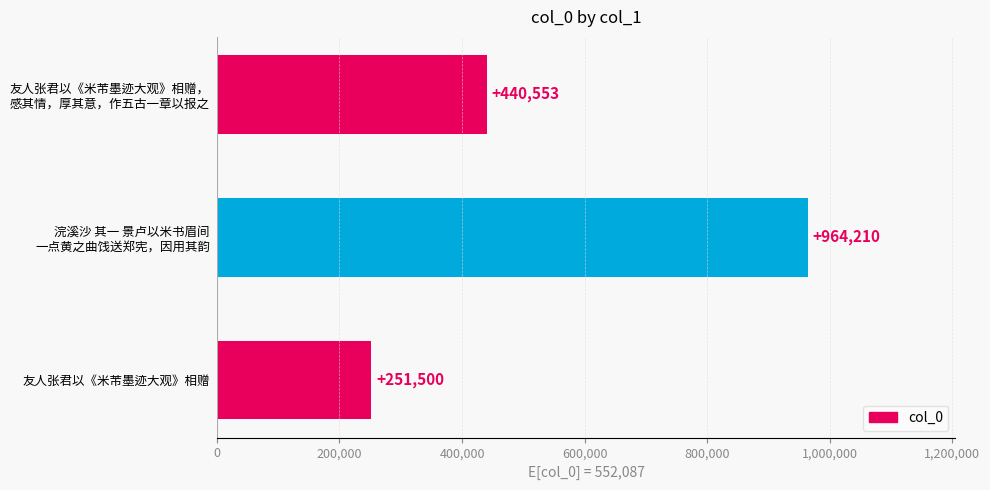

Rank the categories by value from lowest to highest.

友人张君以《米芾墨迹大观》相赠, 友人张君以《米芾墨迹大观》相赠，
感其情，厚其意，作五古一章以报之, 浣溪沙 其一 景卢以米书眉间
一点黄之曲饯送郑宪，因用其韵